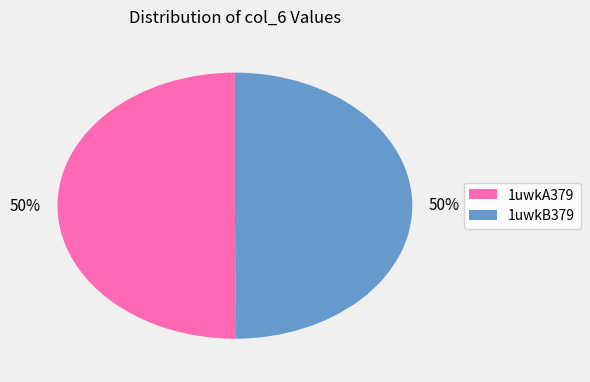

Combined, do 1uwkB379 and 1uwkA379 account for over 50%?

Yes